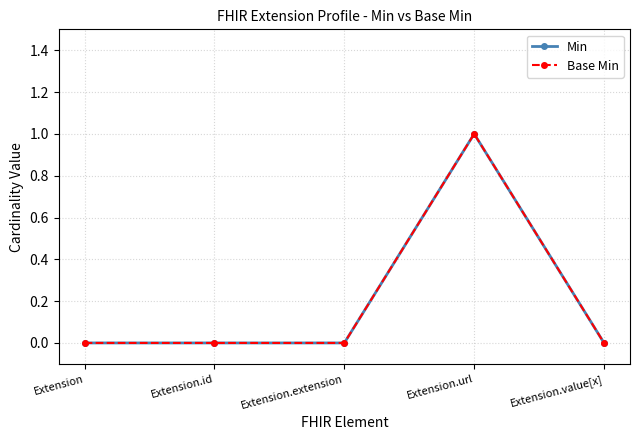

Reading right to left, what are all the values shown in this chart?

Min: 0	1	0	0	0
Base Min: 0	1	0	0	0